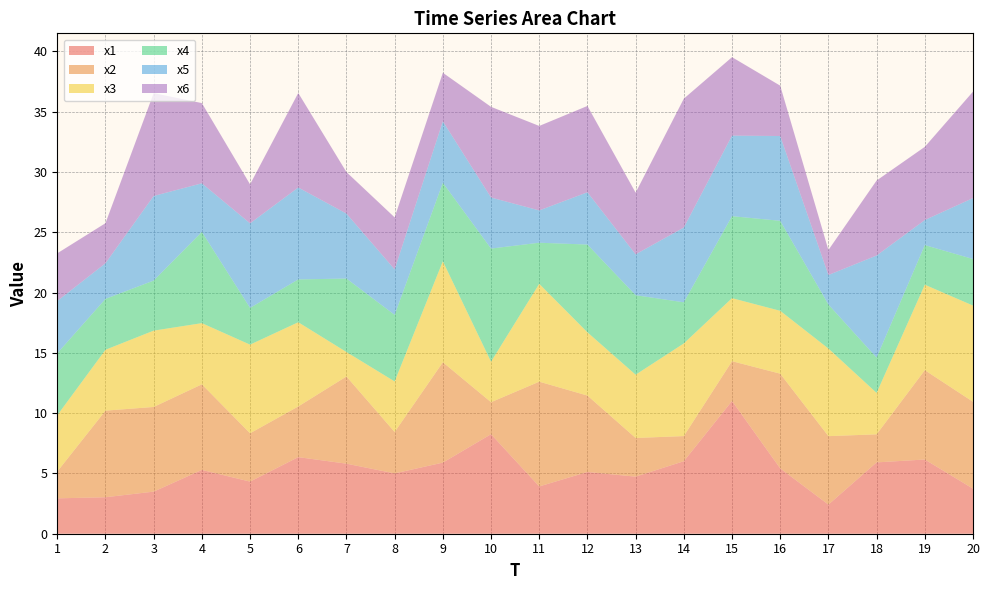

Reading left to right, transcribe all the data shown in this chart.

x1: 1=2.9	2=3.0	3=3.5	4=5.3	5=4.3	6=6.4	7=5.8	8=5.0	9=5.9	10=8.3	11=3.9	12=5.1	13=4.7	14=6.0	15=11.0	16=5.4	17=2.4	18=5.9	19=6.2	20=3.7
x2: 1=2.2	2=7.2	3=7.0	4=7.1	5=4.0	6=4.2	7=7.2	8=3.4	9=8.3	10=2.7	11=8.7	12=6.3	13=3.2	14=2.1	15=3.3	16=7.9	17=5.7	18=2.3	19=7.4	20=7.2
x3: 1=4.7	2=5.0	3=6.3	4=5.1	5=7.3	6=7.0	7=2.0	8=4.2	9=8.4	10=3.4	11=8.1	12=5.2	13=5.2	14=7.7	15=5.2	16=5.2	17=7.3	18=3.4	19=7.1	20=8.0
x4: 1=5.1	2=4.2	3=4.2	4=7.6	5=3.0	6=3.6	7=6.1	8=5.5	9=6.5	10=9.4	11=3.4	12=7.3	13=6.6	14=3.4	15=6.8	16=7.5	17=3.7	18=2.9	19=3.3	20=3.9
x5: 1=4.3	2=3.0	3=7.0	4=4.0	5=7.0	6=7.6	7=5.4	8=3.8	9=5.1	10=4.2	11=2.7	12=4.3	13=3.4	14=6.2	15=6.7	16=7.0	17=2.4	18=8.5	19=2.1	20=5.1
x6: 1=4.0	2=3.3	3=8.5	4=6.7	5=3.2	6=7.8	7=3.4	8=4.3	9=4.0	10=7.5	11=7.0	12=7.2	13=5.1	14=10.7	15=6.5	16=4.2	17=2.1	18=6.2	19=6.1	20=8.8